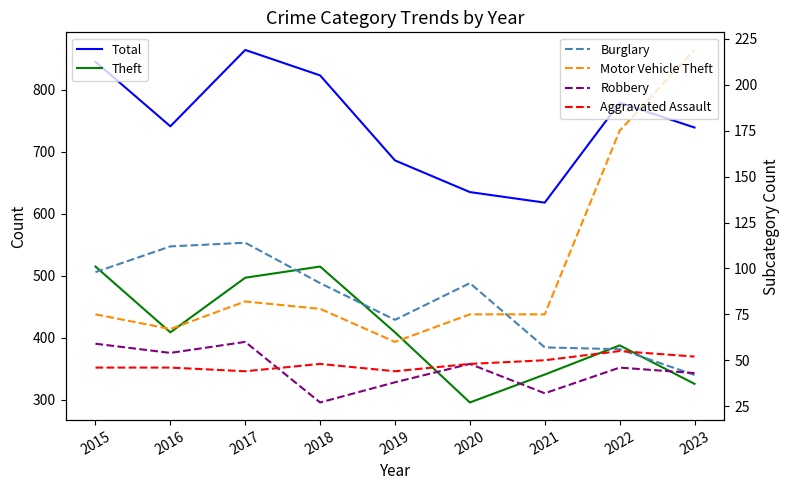

What is the sum of all Total values?

6730